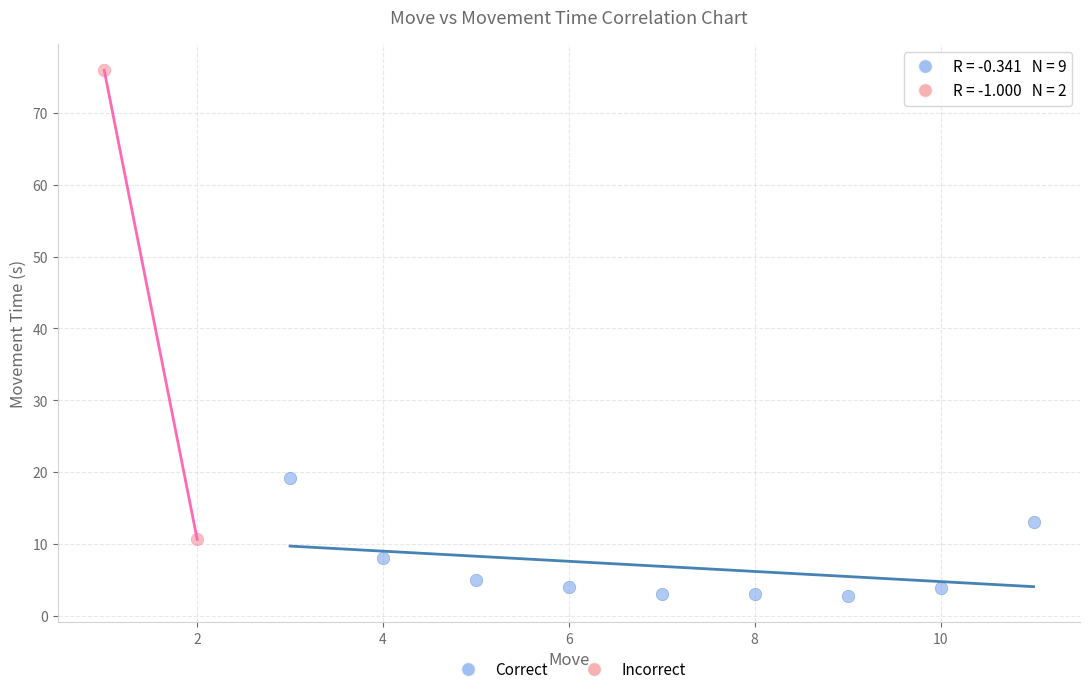

Which series contains the lowest Y value?

Correct